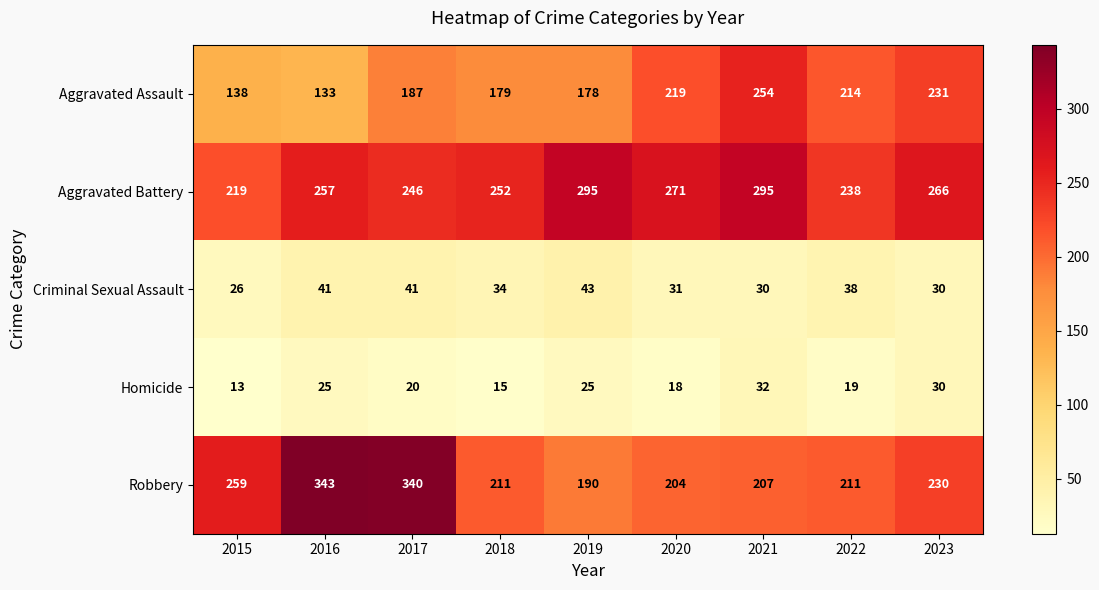

What is the difference between the maximum and minimum values in the Criminal Sexual Assault series?

17